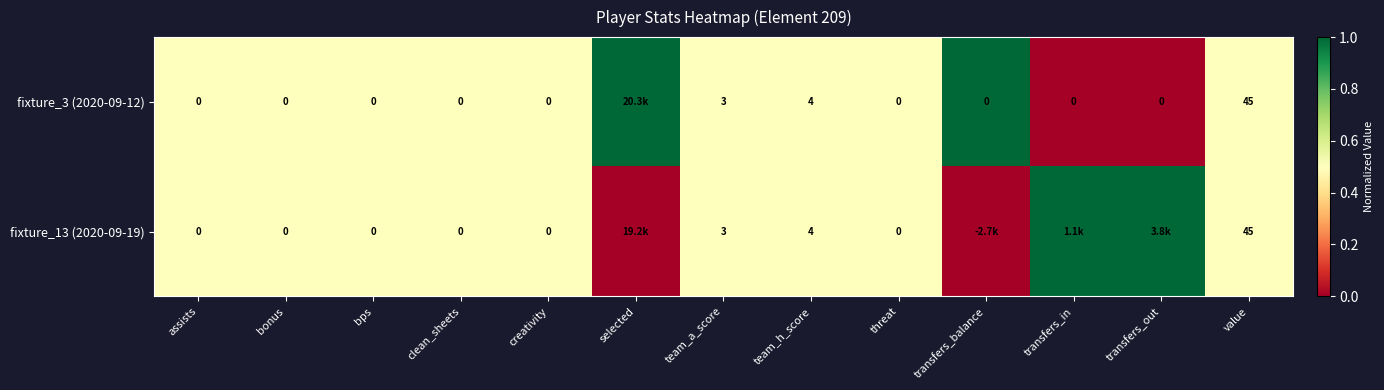

The fixture_13 (2020-09-19) series shows 3 at team_a_score. True or false?

True